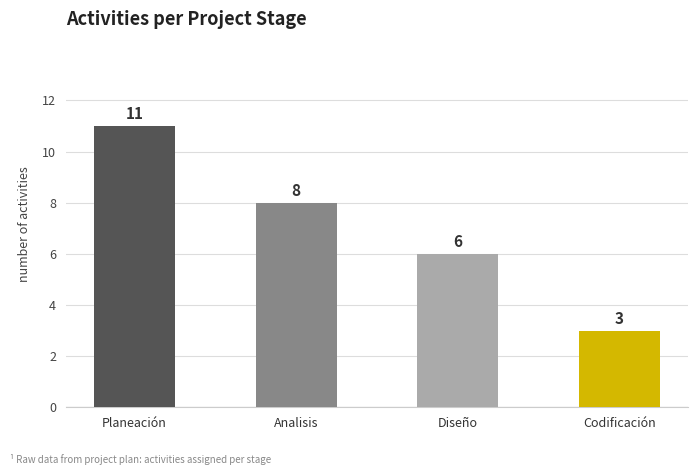

Reading left to right, what are all the values shown in this chart?

Planeación=11	Analisis=8	Diseño=6	Codificación=3